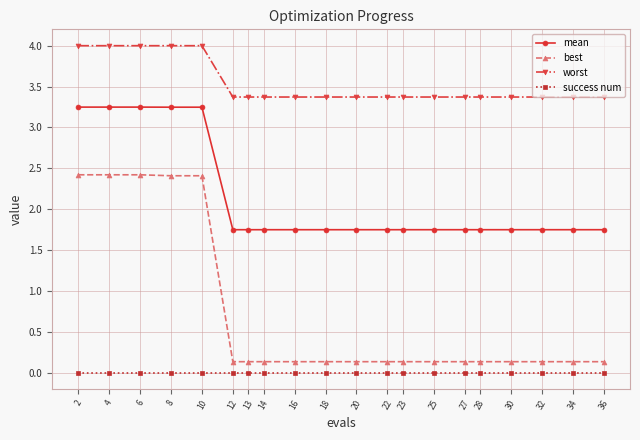

What is the maximum value for best?

2.4